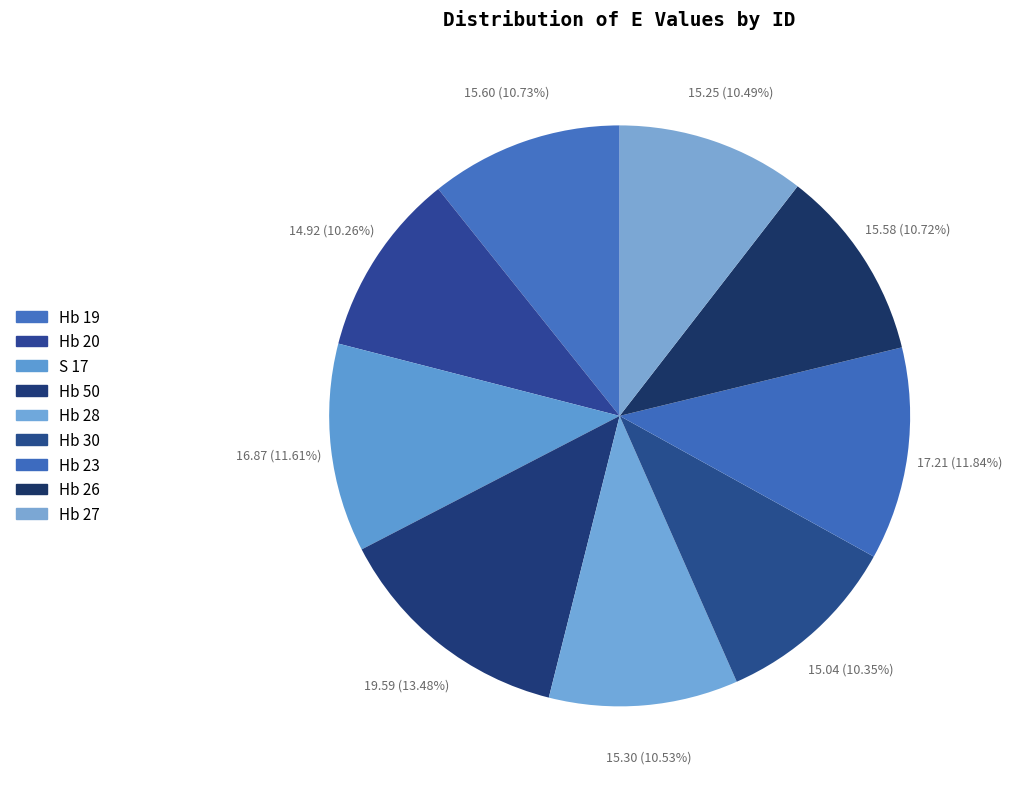

Is it true that S 17 is 1% of the pie?

False